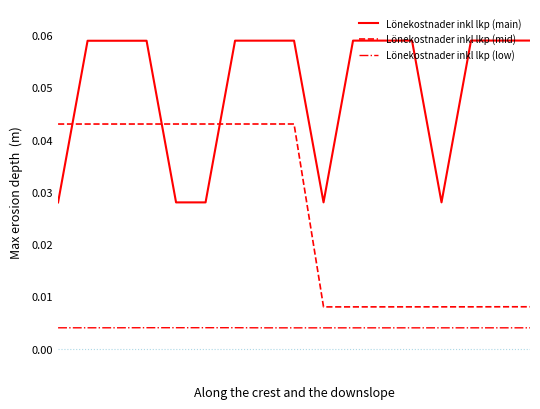

Which series has the largest range (max minus min)?

Lönekostnader inkl lkp (mid)